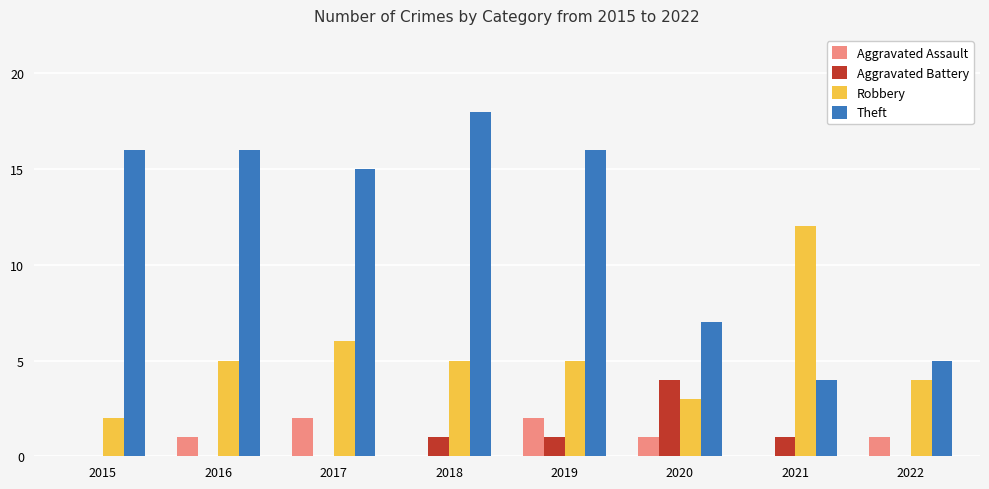

Count the number of data series in this chart.

4